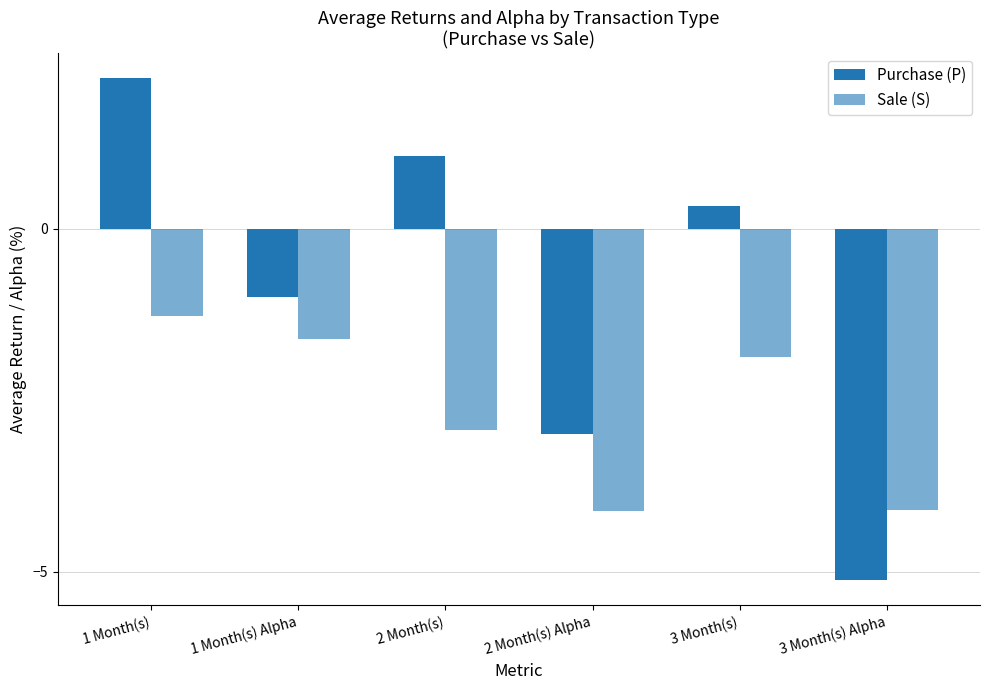

Which series has the largest total across all categories?

Purchase (P)